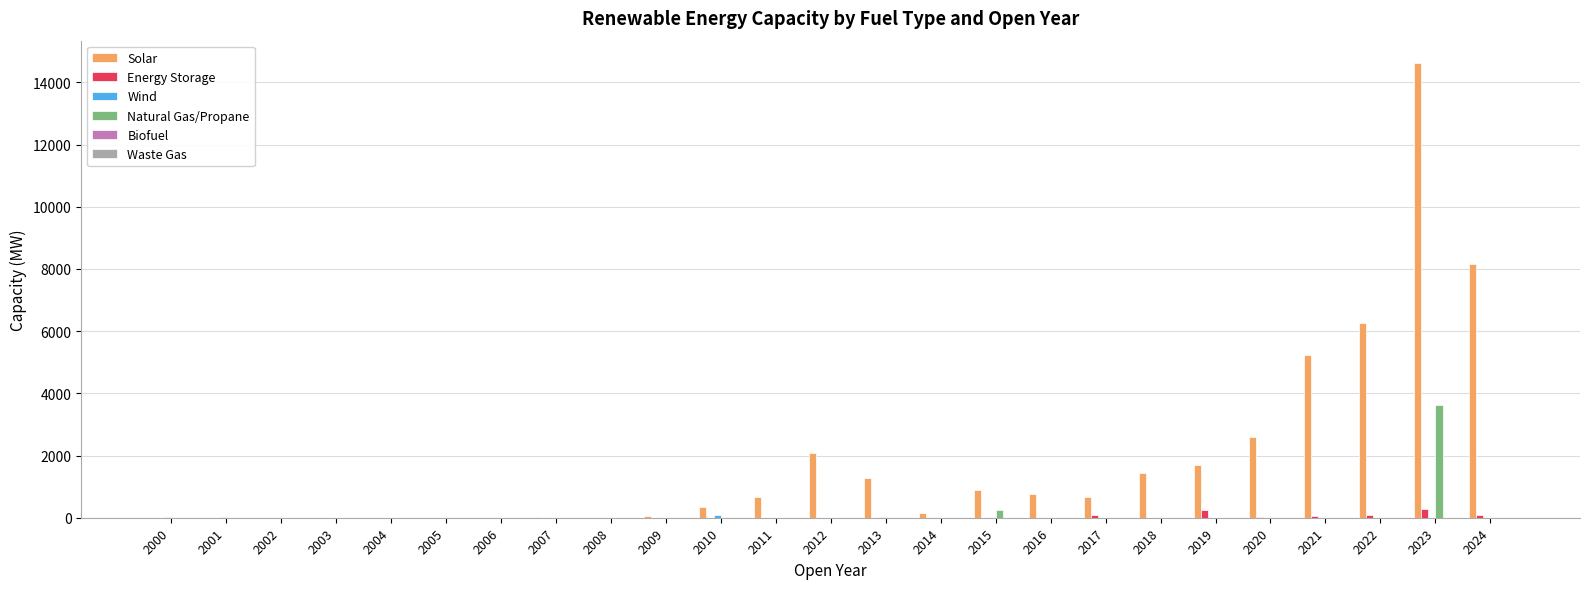

Count the number of categories in the chart.

25